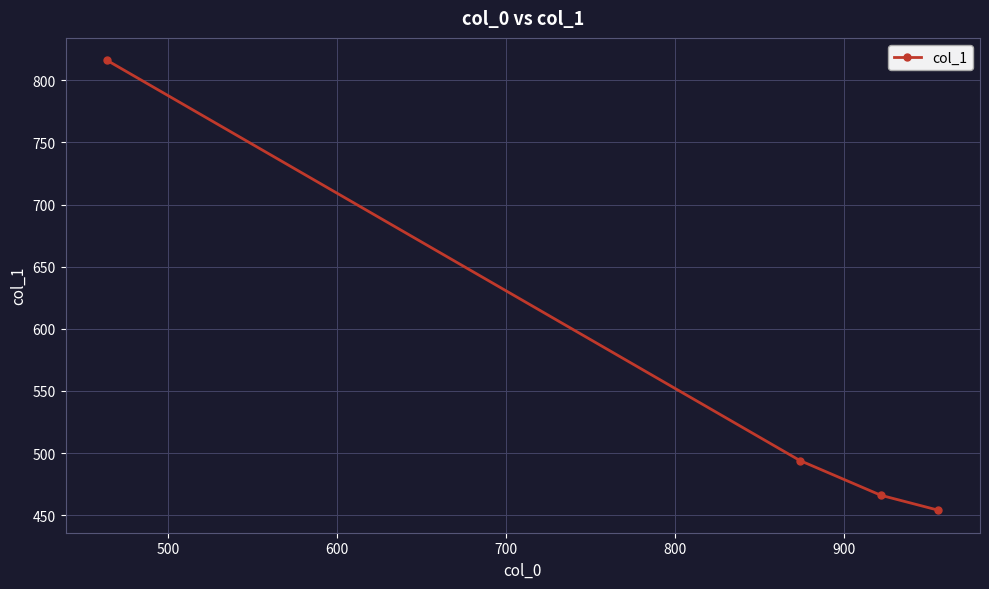

What is the value of the 1st point from the left?

816